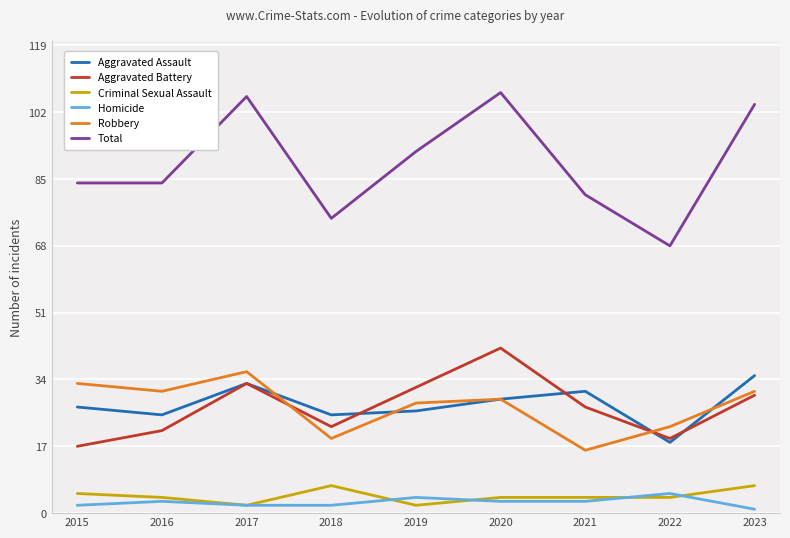

What is the smallest value displayed?

1